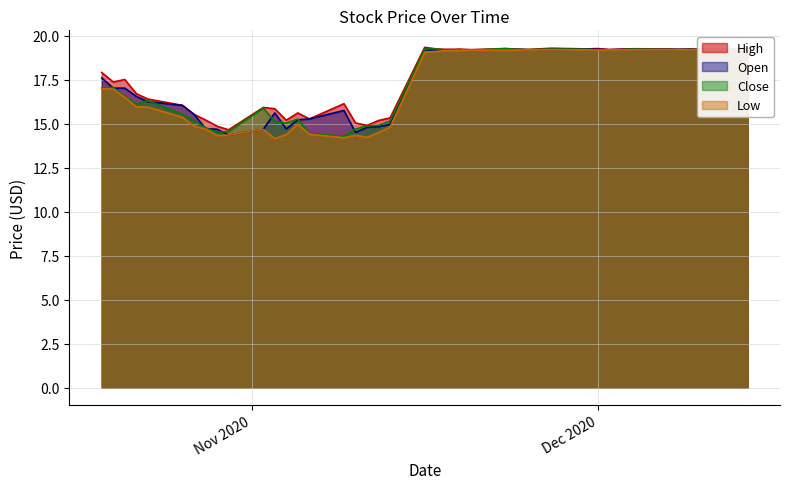

At which category is the sum across all series the highest?

2020-11-27